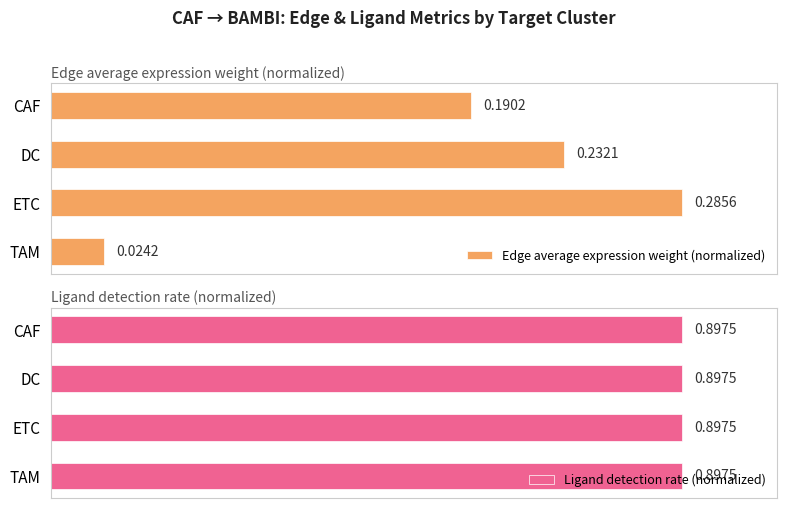

Does the chart contain any negative values?

No